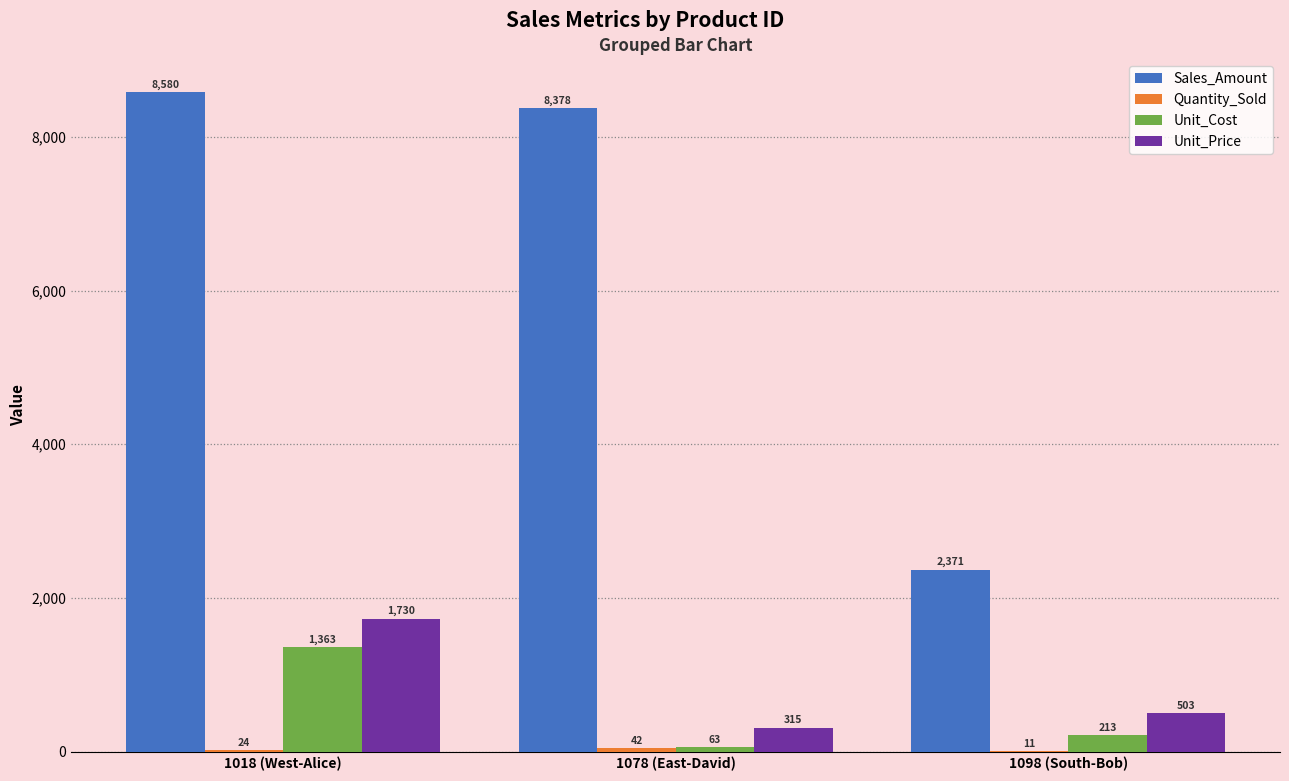

Which series changed the most between 1018 (West-Alice) and 1098 (South-Bob)?

Sales_Amount